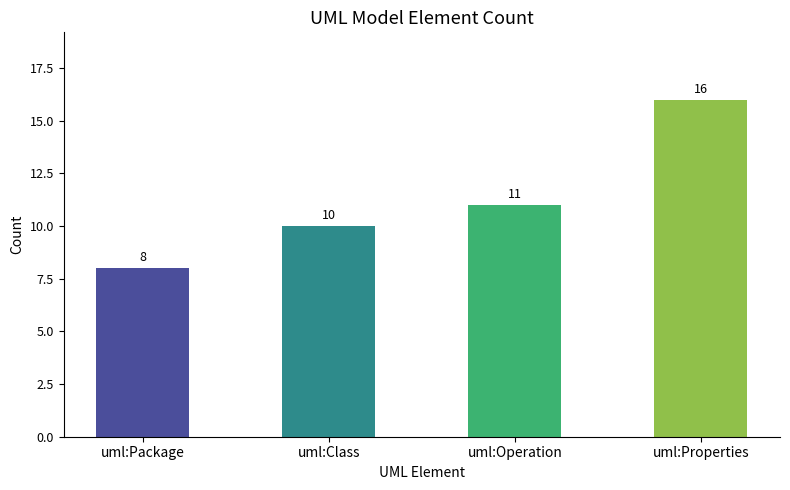

What value does the data have at uml:Class?

10